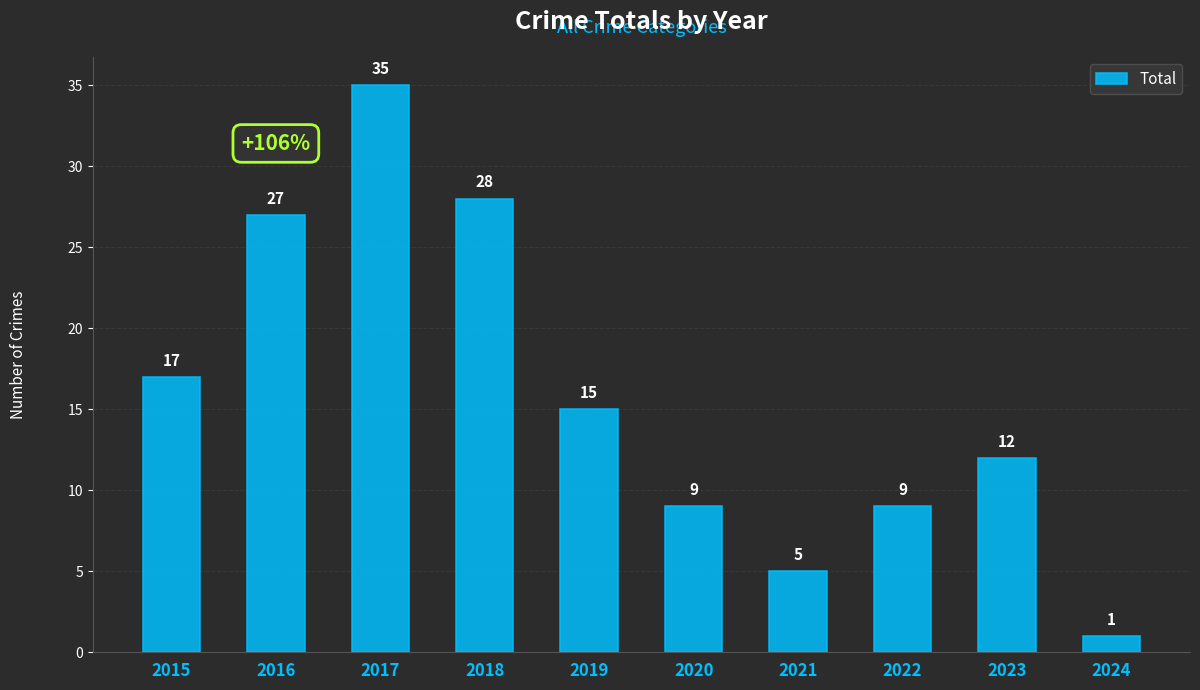

Which label corresponds to the smallest value in the chart?

2024